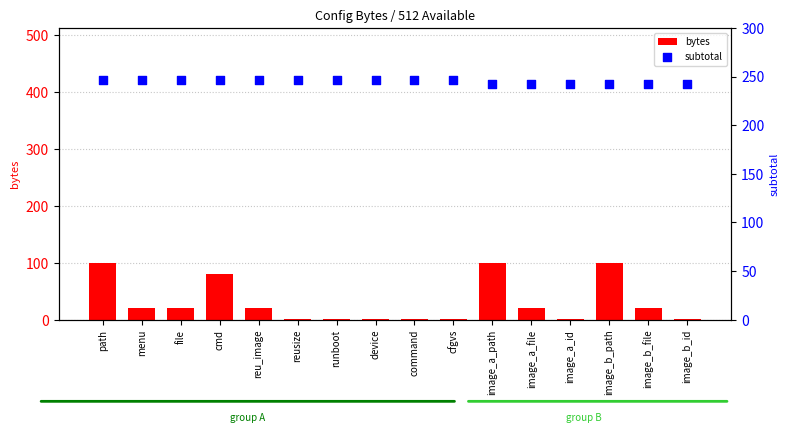

What is the total value across all series at image_a_path?

342